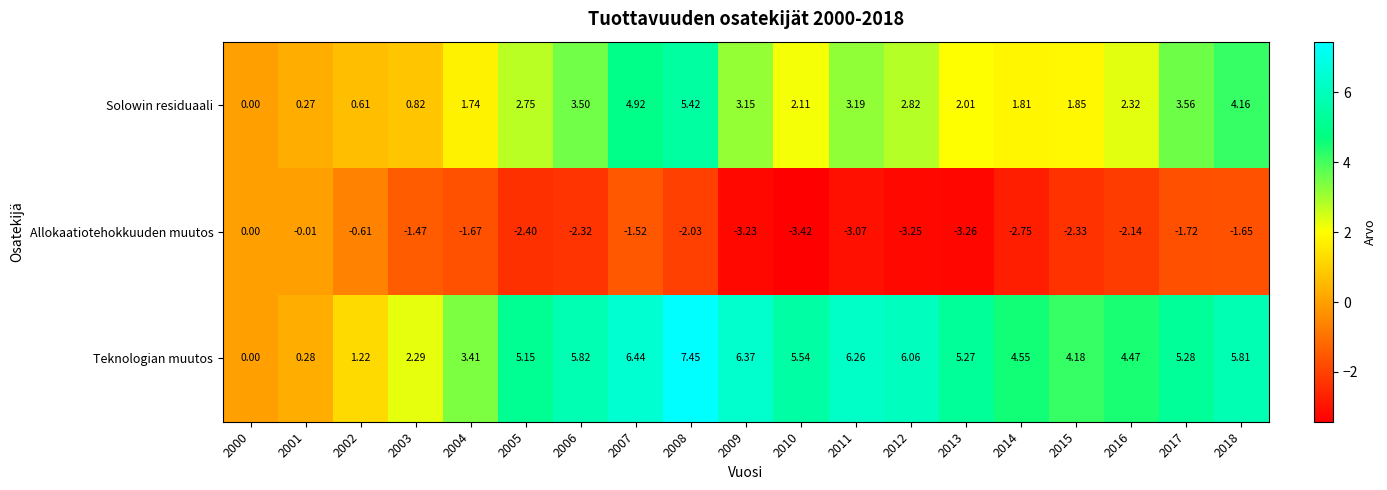

Rank the series at 2014 from lowest to highest value.

Allokaatiotehokkuuden muutos, Solowin residuaali, Teknologian muutos